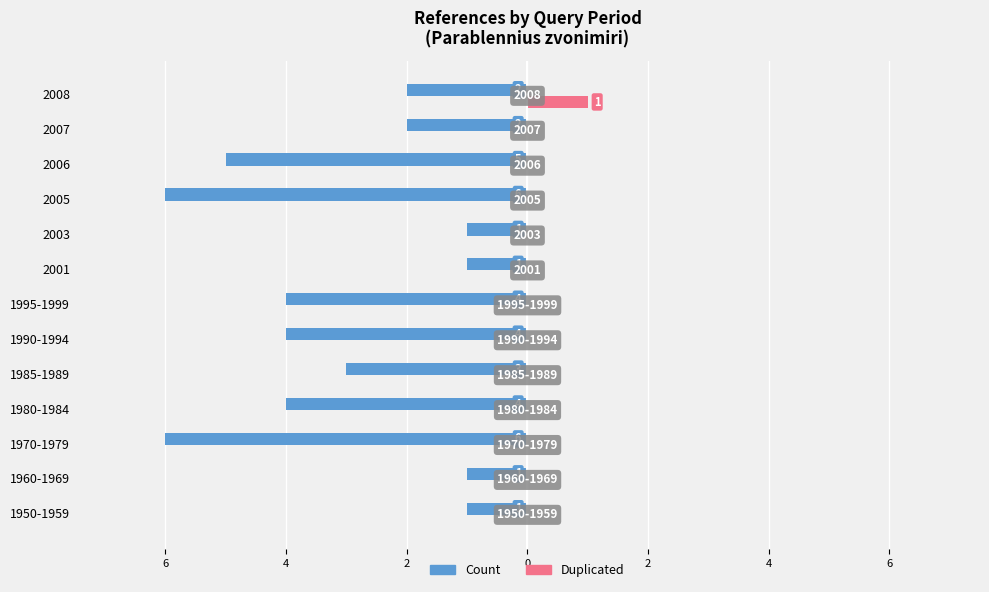

How many categories are shown in the chart?

13